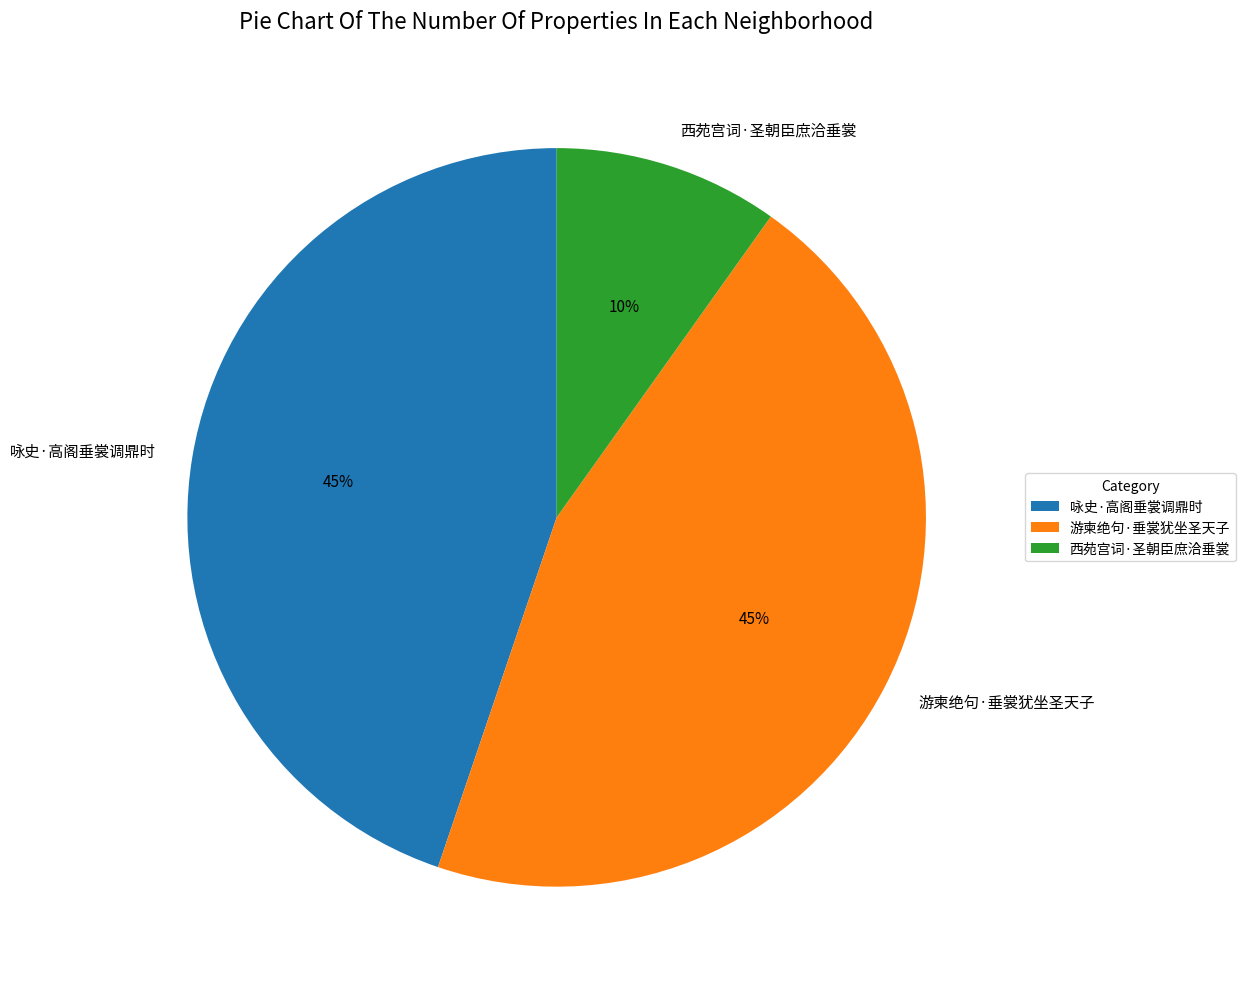

Between 西苑宫词·圣朝臣庶洽垂裳 and 游柬绝句·垂裳犹坐圣天子, which is larger?

游柬绝句·垂裳犹坐圣天子